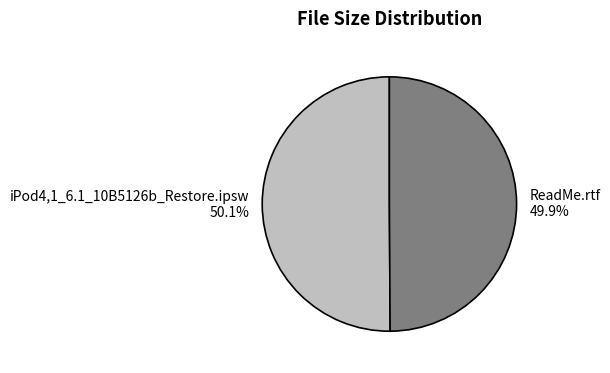

The ReadMe.rtf slice represents 50% of the pie. True or false?

True